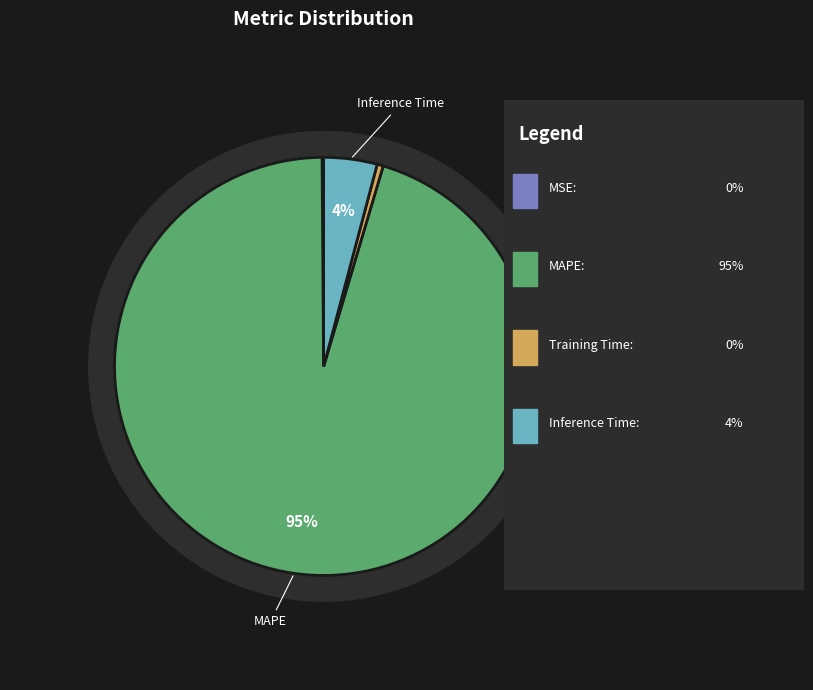

Which has a higher value, Training Time or Inference Time?

Inference Time